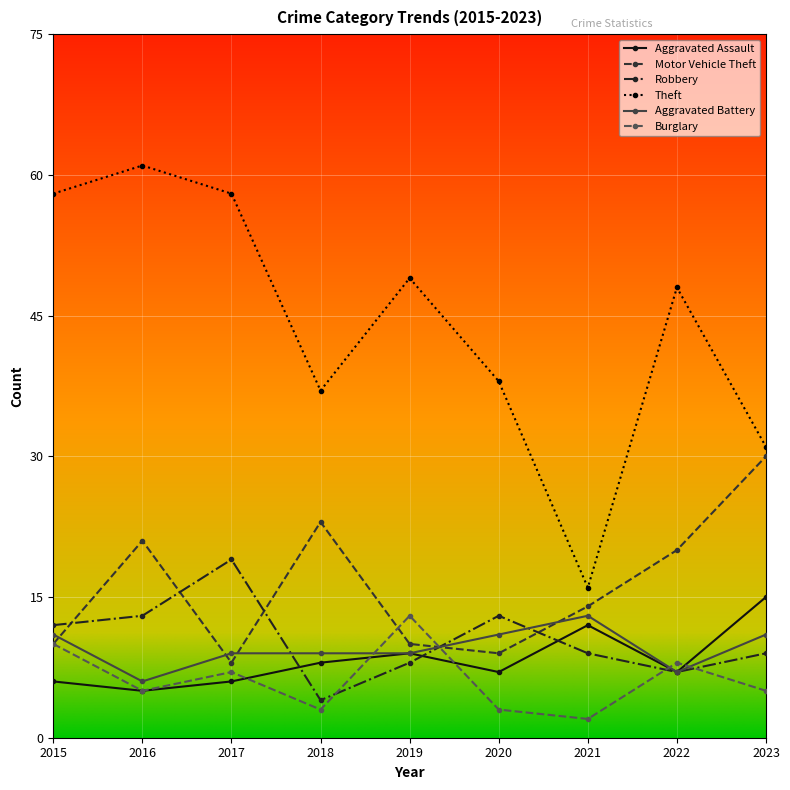

Reading left to right, what are all the values shown in this chart?

Aggravated Assault: 2015=6	2016=5	2017=6	2018=8	2019=9	2020=7	2021=12	2022=7	2023=15
Motor Vehicle Theft: 2015=10	2016=21	2017=8	2018=23	2019=10	2020=9	2021=14	2022=20	2023=30
Robbery: 2015=12	2016=13	2017=19	2018=4	2019=8	2020=13	2021=9	2022=7	2023=9
Theft: 2015=58	2016=61	2017=58	2018=37	2019=49	2020=38	2021=16	2022=48	2023=31
Aggravated Battery: 2015=11	2016=6	2017=9	2018=9	2019=9	2020=11	2021=13	2022=7	2023=11
Burglary: 2015=10	2016=5	2017=7	2018=3	2019=13	2020=3	2021=2	2022=8	2023=5